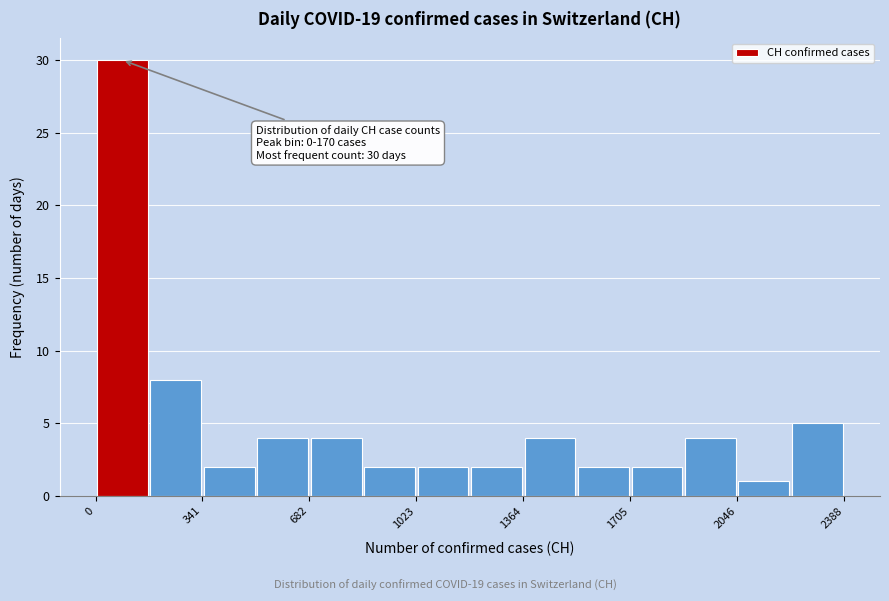

Around what value on the x-axis is the tallest bar? Give the approximate position of its centre, as read against the axis.

100